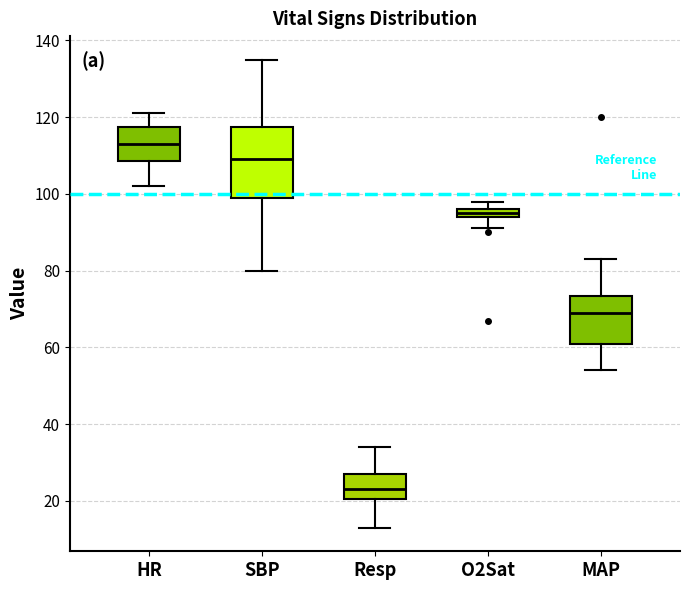

Comparing the boxes themselves (not the whiskers), which one is the tallest?

SBP